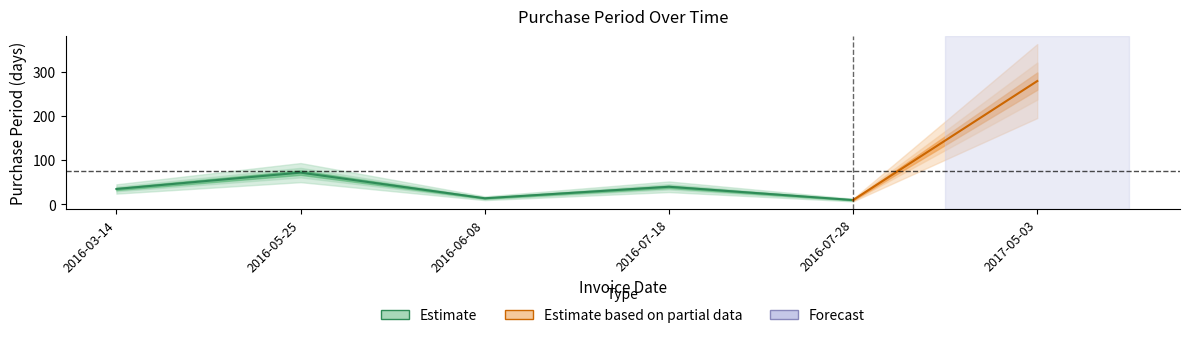

The value at 2016-05-25 is 121. True or false?

False